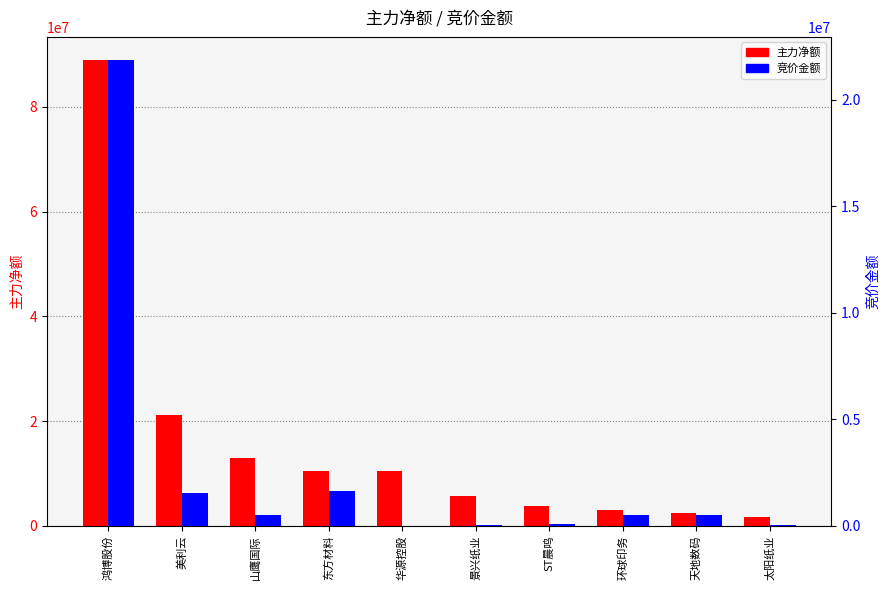

Is it true that 竞价金额 equals 319046 at 环球印务?

False